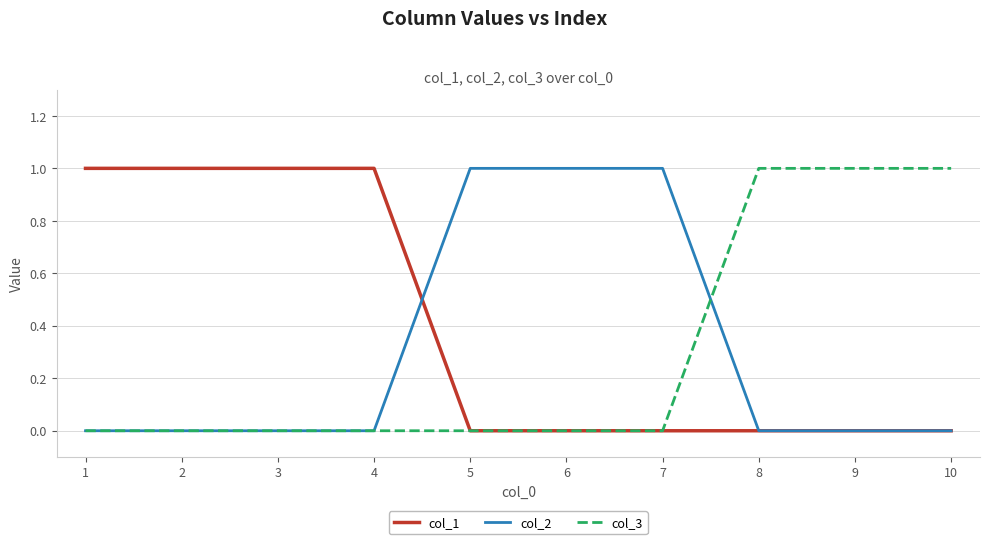

True or false: col_1 has a value of 0 at 8.

True